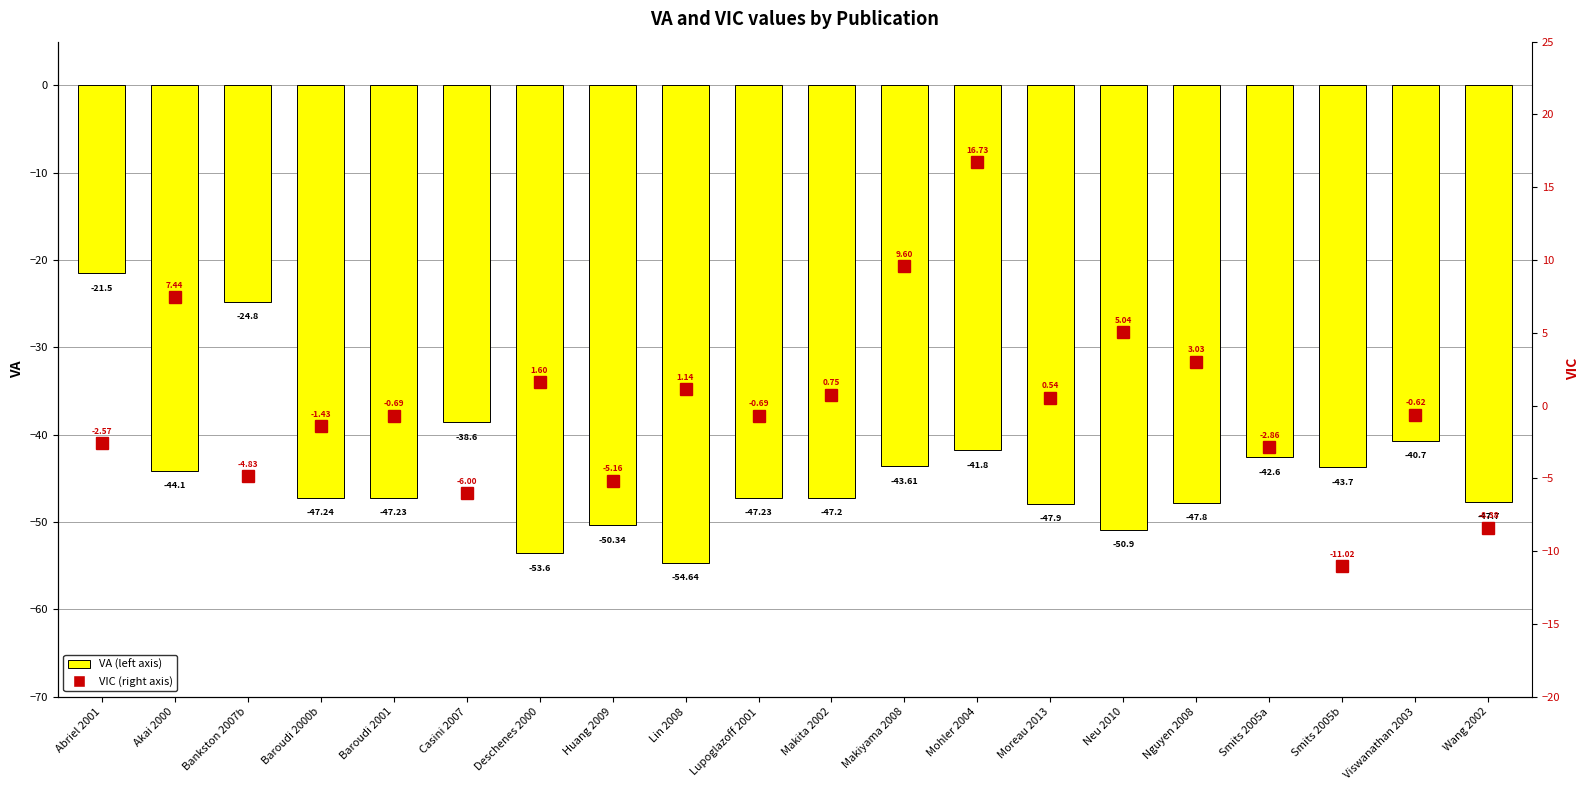

Reading left to right, list all the values displayed in this chart.

VA (left axis): -21.5	-44.1	-24.8	-47.2	-47.2	-38.6	-53.6	-50.3	-54.6	-47.2	-47.2	-43.6	-41.8	-47.9	-50.9	-47.8	-42.6	-43.7	-40.7	-47.7
VIC (right axis): -2.6	7.4	-4.8	-1.4	-0.7	-6.0	1.6	-5.2	1.1	-0.7	0.7	9.6	16.7	0.5	5.0	3.0	-2.9	-11.0	-0.6	-8.4